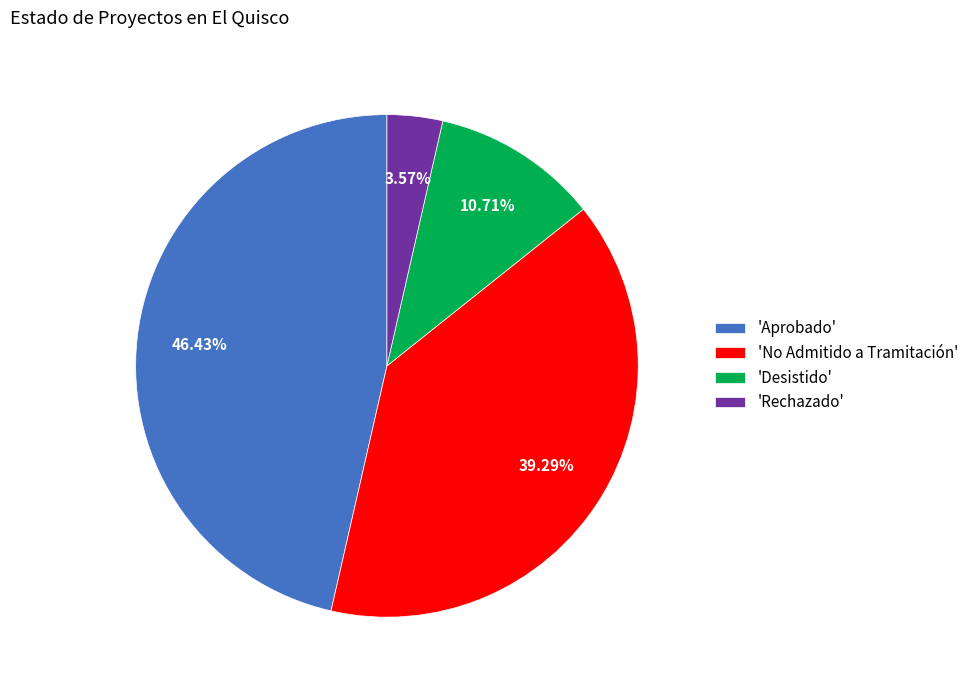

Does 'Desistido' represent more than half of the total?

No